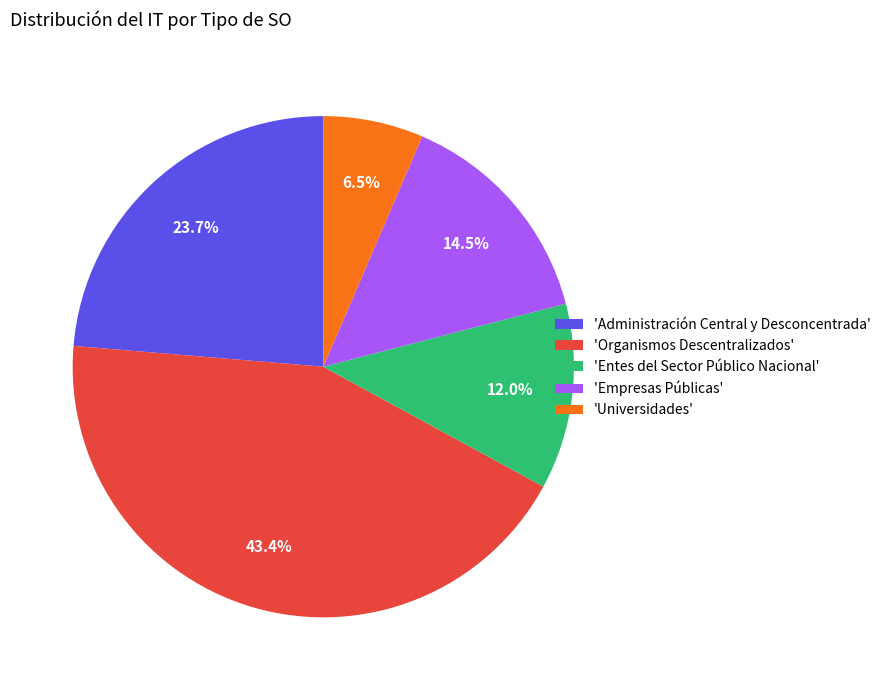

Do 'Administración Central y Desconcentrada' and 'Entes del Sector Público Nacional' together represent more than half of the pie?

No